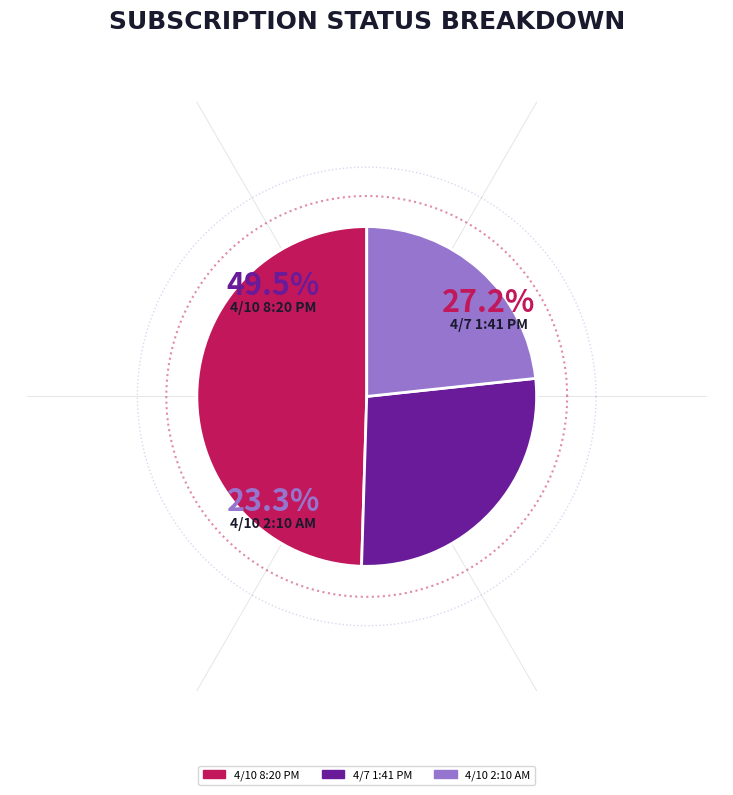

Does Inactive (4/10/2019 2:10:53 AM) represent more than half of the total?

No